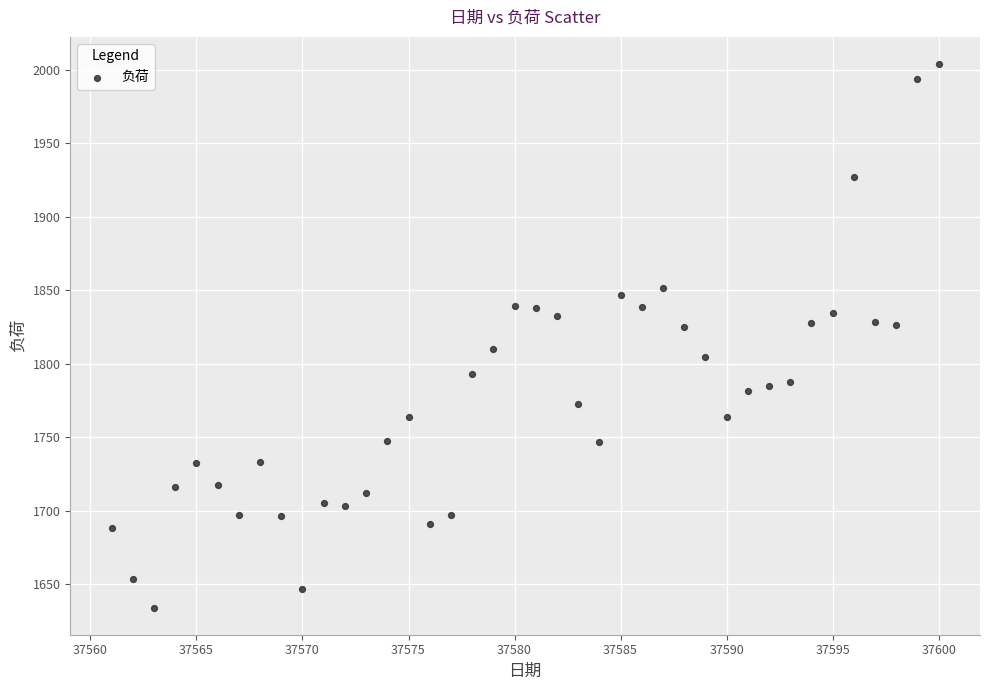

What is the range of X values (max minus min)?

39.0